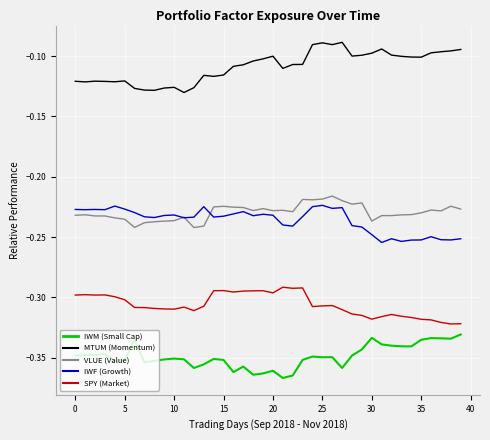

The SPY series shows -0.3 at 34. True or false?

True